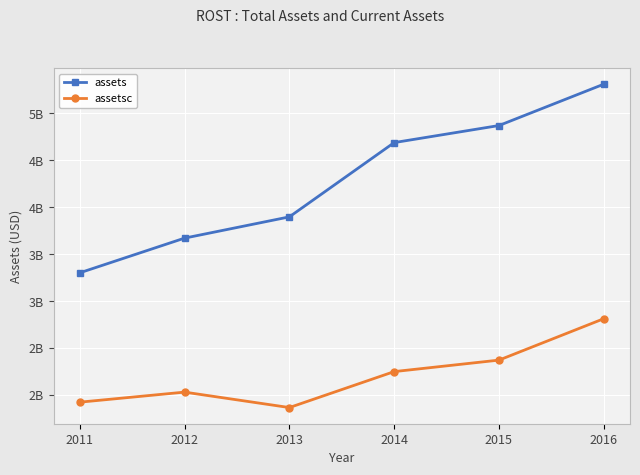

Is the value of assetsc at 2015 greater than the value of assets at 2013?

No